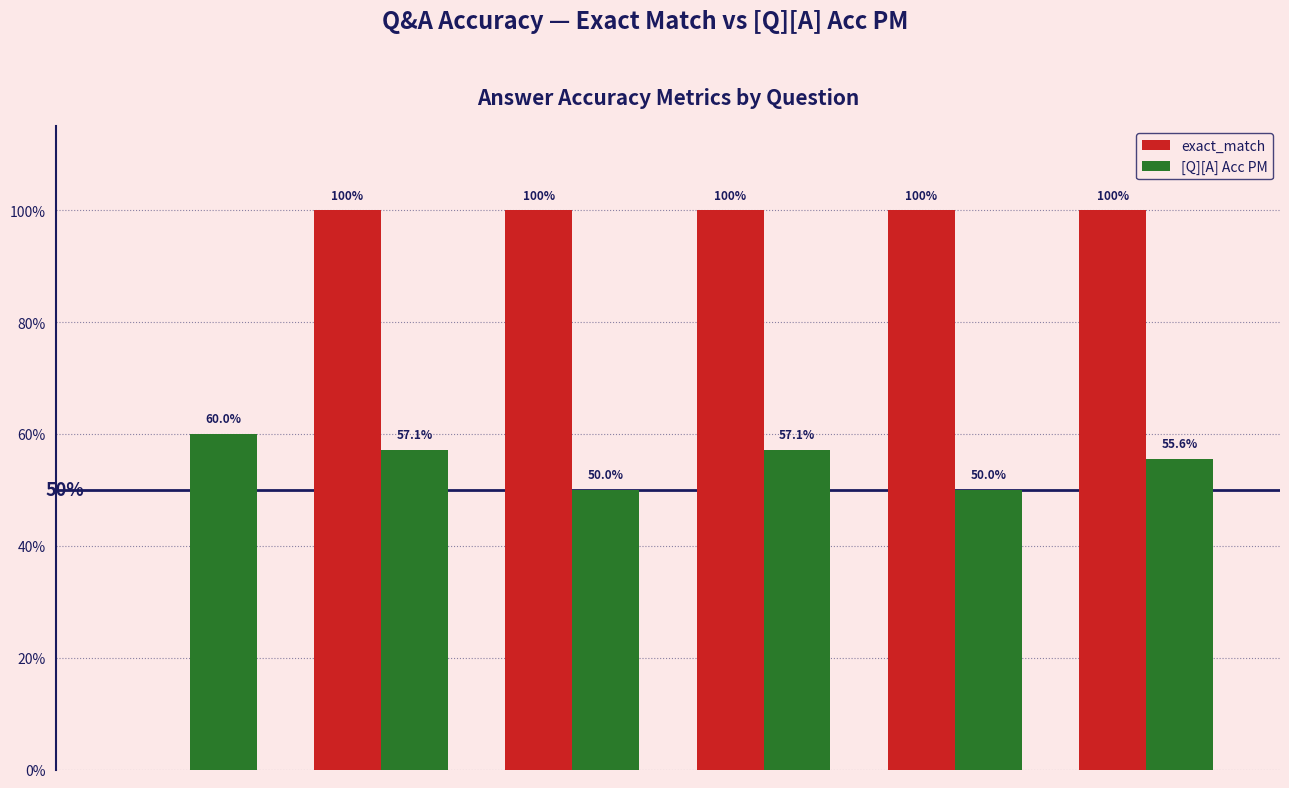

Is it true that exact_match equals 1.0 at J.K. Rowling?

True